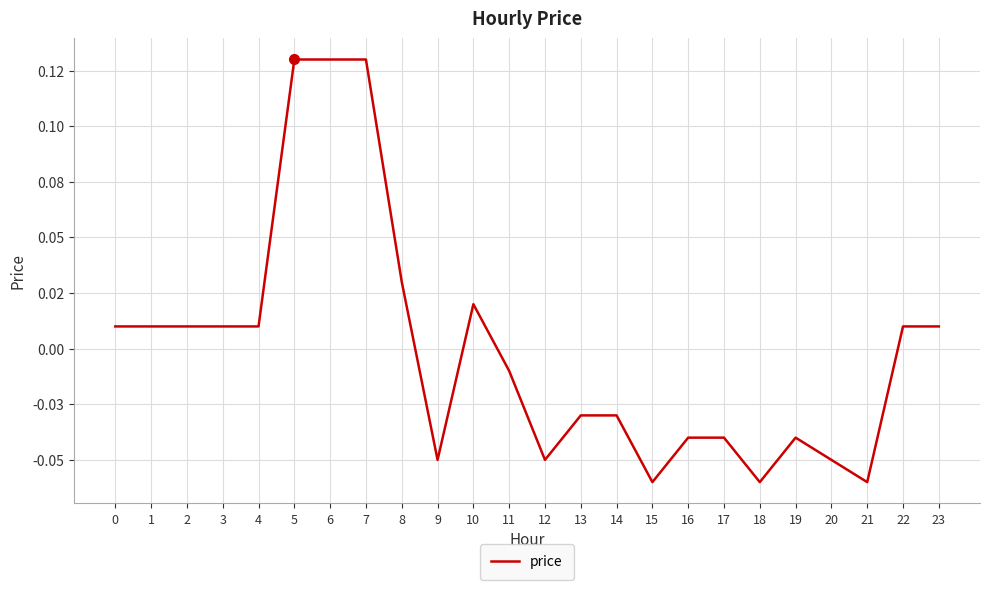

Does the chart display data point markers on the line(s)?

No